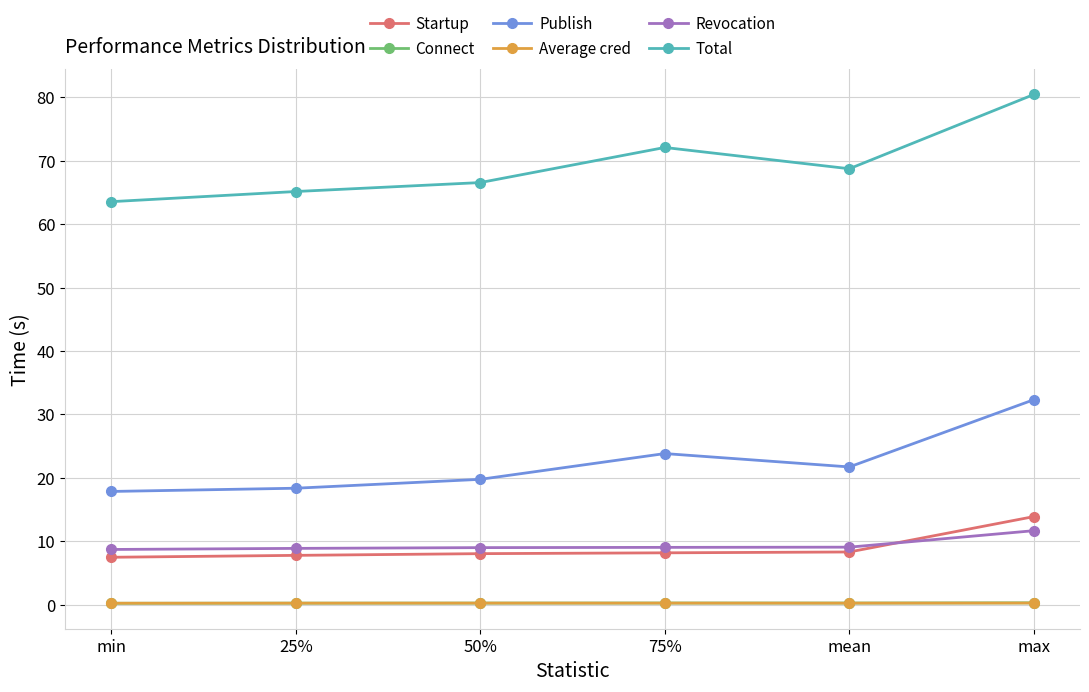

True or false: Startup and Connect intersect in this chart.

False